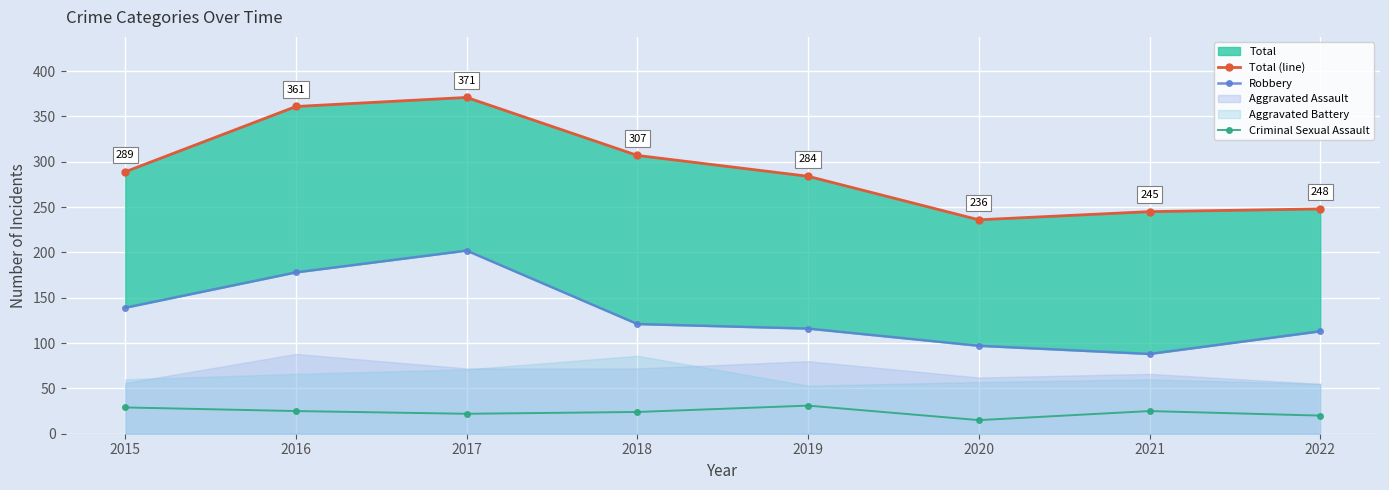

Reading right to left, what are all the values shown in this chart?

Total (line): 248	245	236	284	307	371	361	289
Robbery: 113	88	97	116	121	202	178	139
Criminal Sexual Assault: 20	25	15	31	24	22	25	29